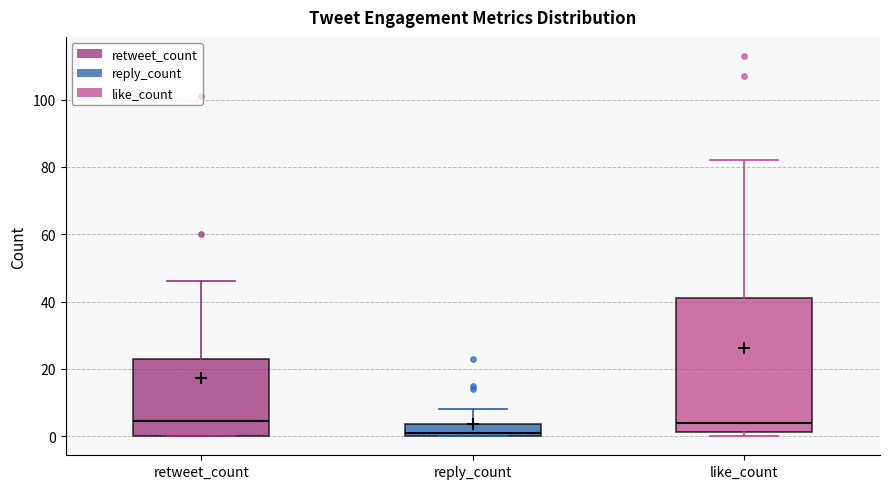

Which box's median line is the lowest?

reply_count